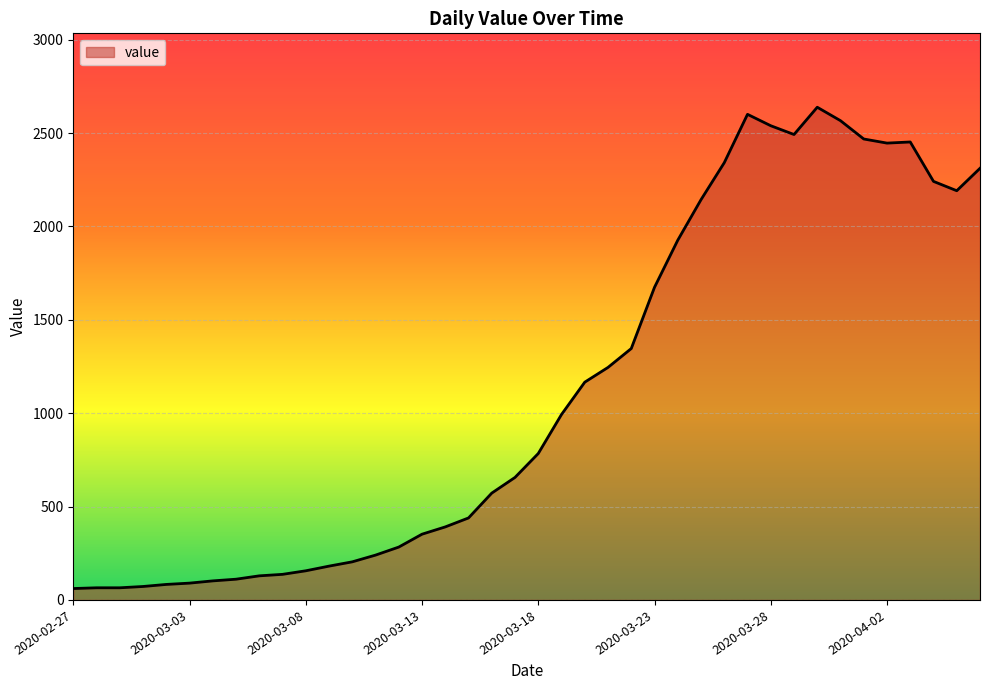

What is the greatest value displayed?

2638